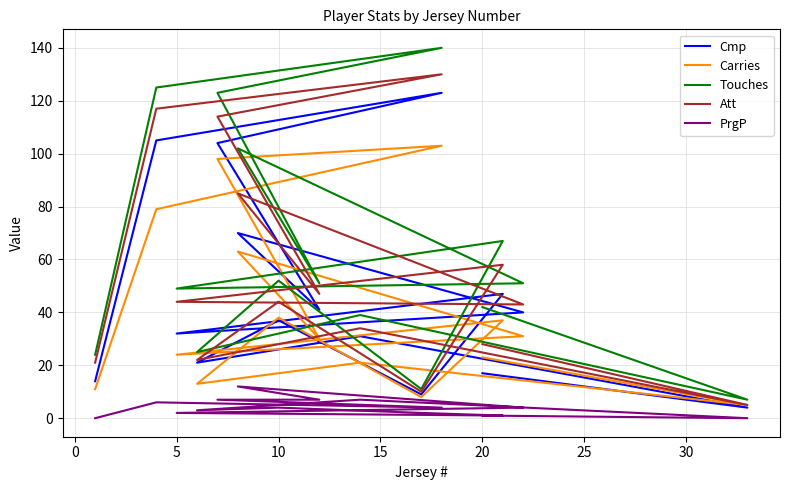

Rank the categories by Touches value from highest to lowest.

12, 13, 11, 9, 25, 15, 35, 10, 30, −5, 5, 10, 14, 20, 0